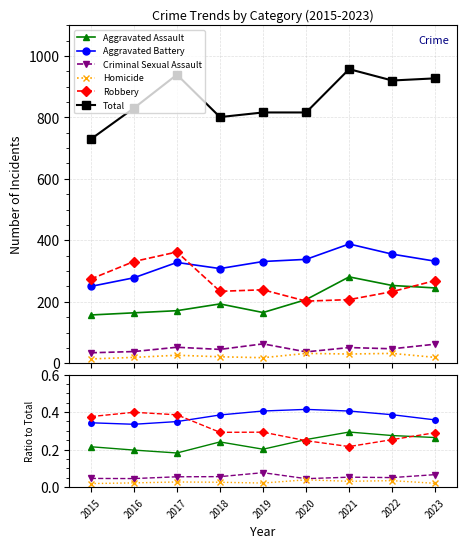

Where is the first local maximum for Total?

2017